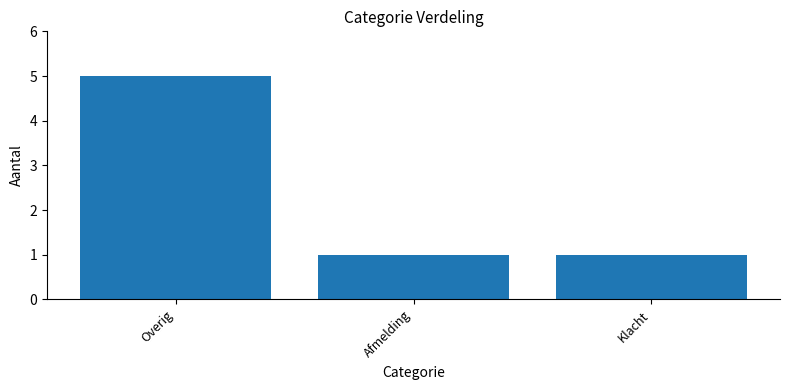

What is the greatest value displayed?

5